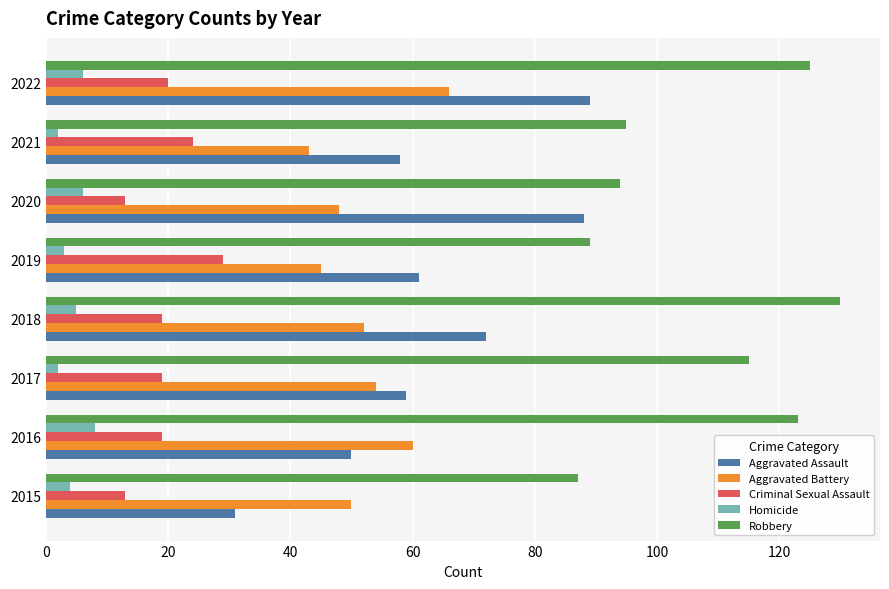

True or false: Aggravated Battery has a value of 68 at 2021.

False